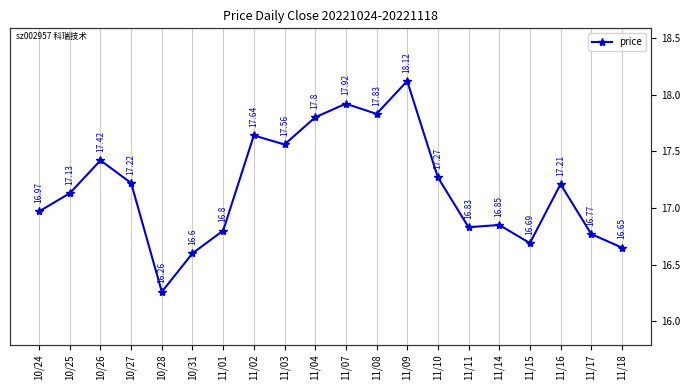

Which category has the highest value across all series?

11/09